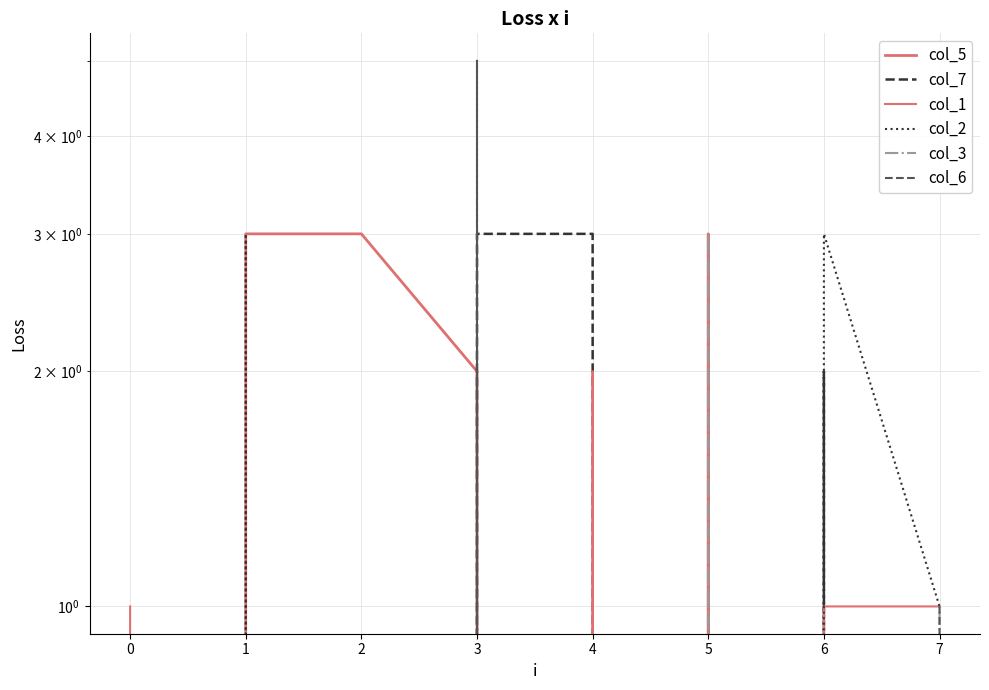

At how many categories does at least one series exceed 1?

6